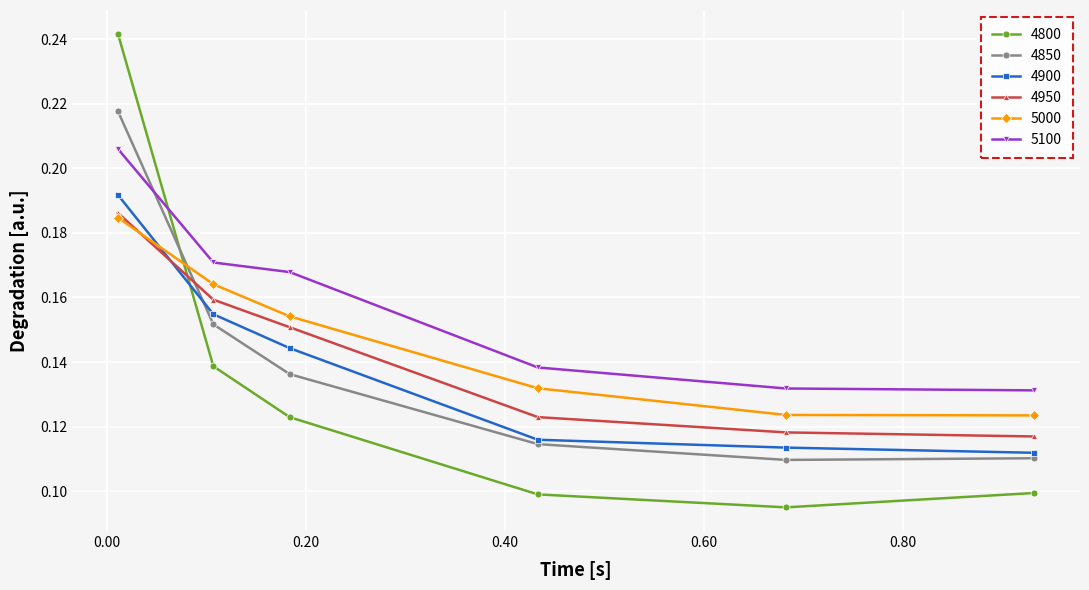

At how many categories does at least one series exceed 0?

6